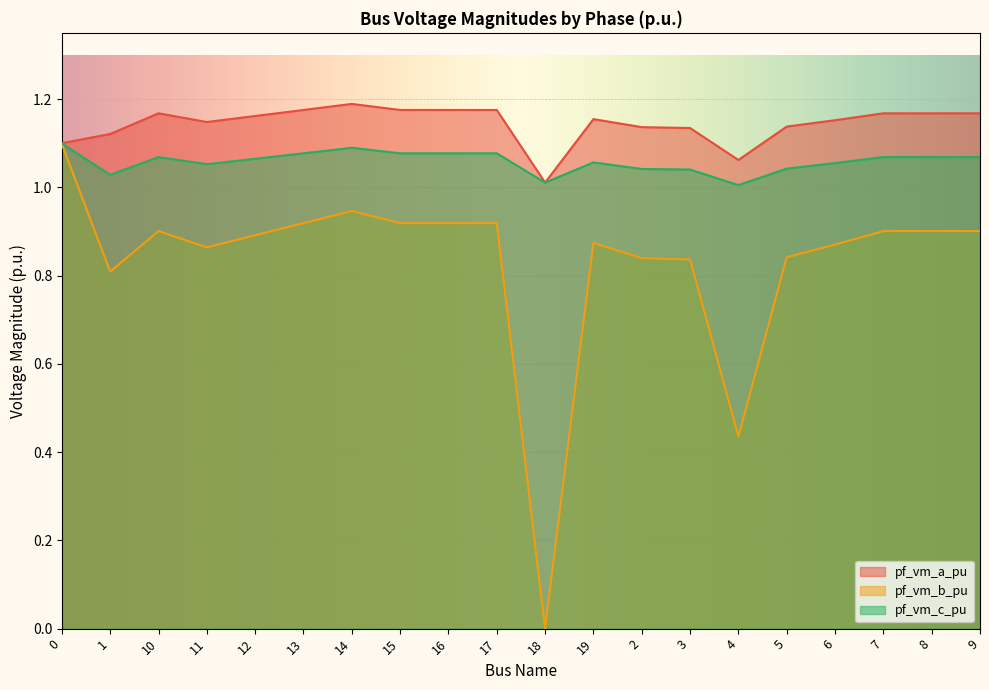

What is the value of the pf_vm_a_pu point at the 18th from the left?

1.2